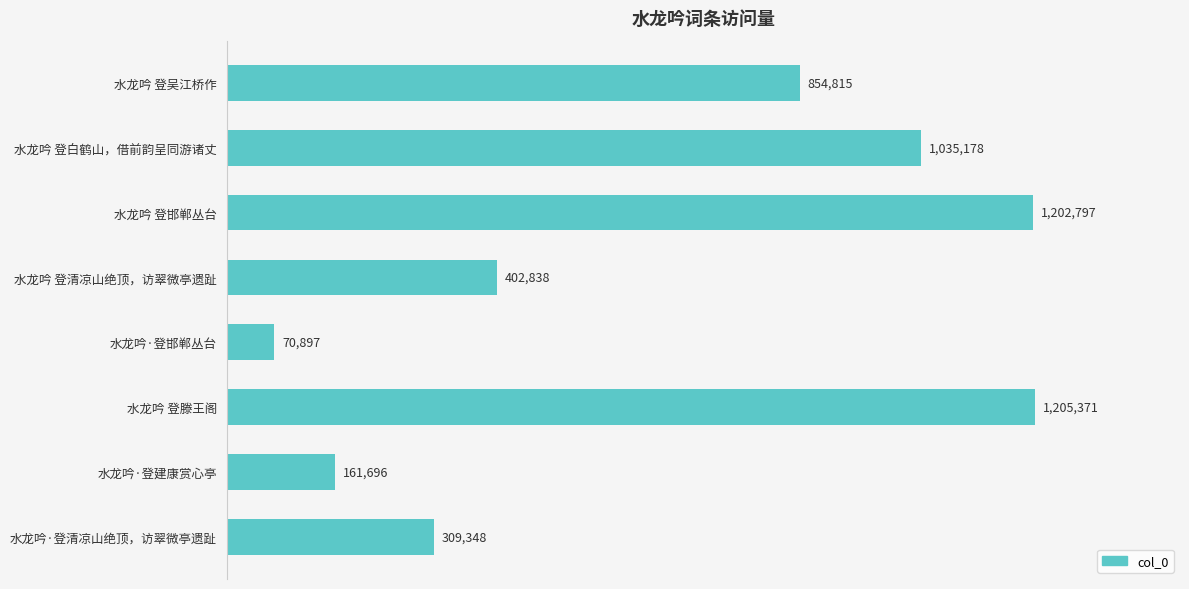

What is the difference between the maximum and minimum values?

1134474